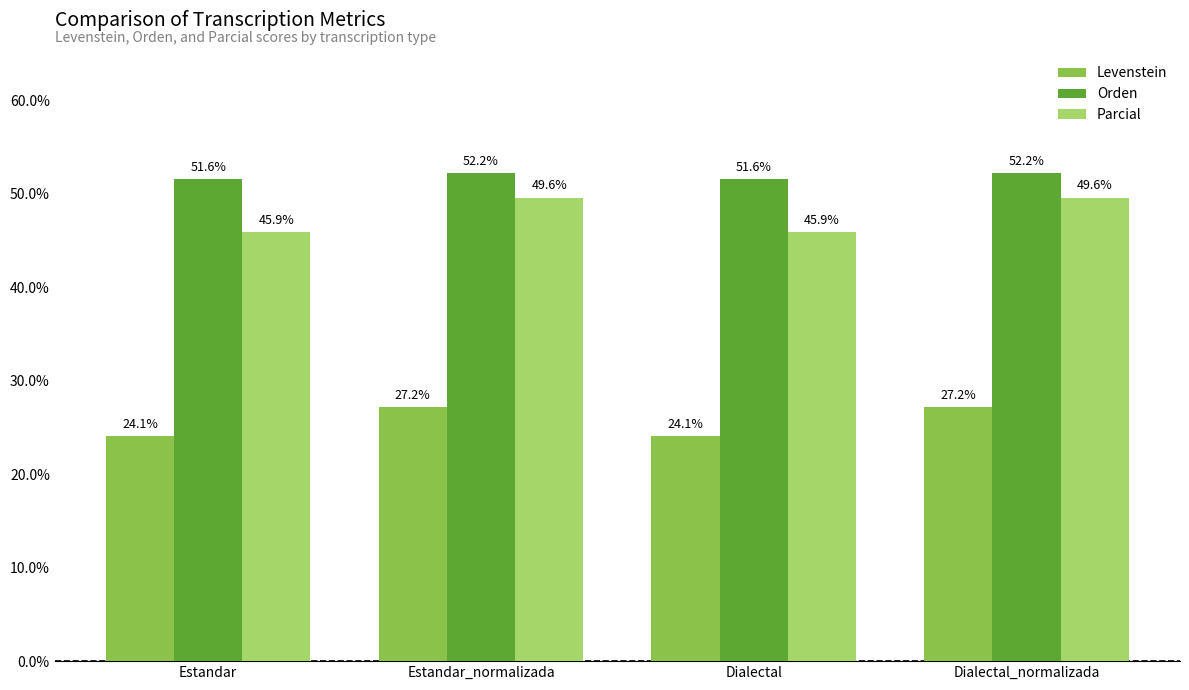

What position from the left is Estandar?

1